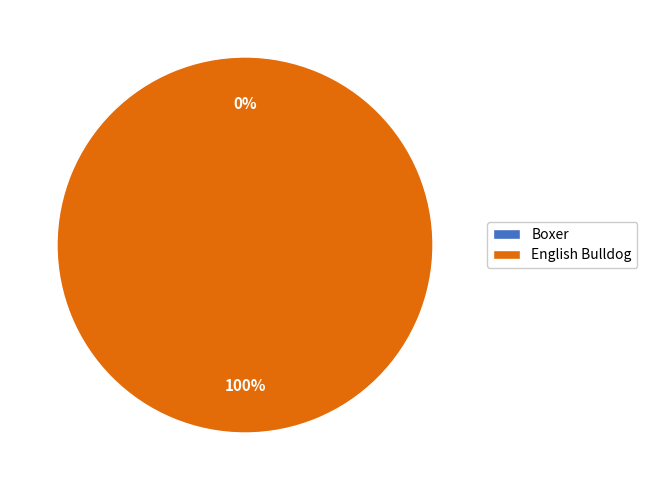

Does English Bulldog represent more than half of the total?

Yes